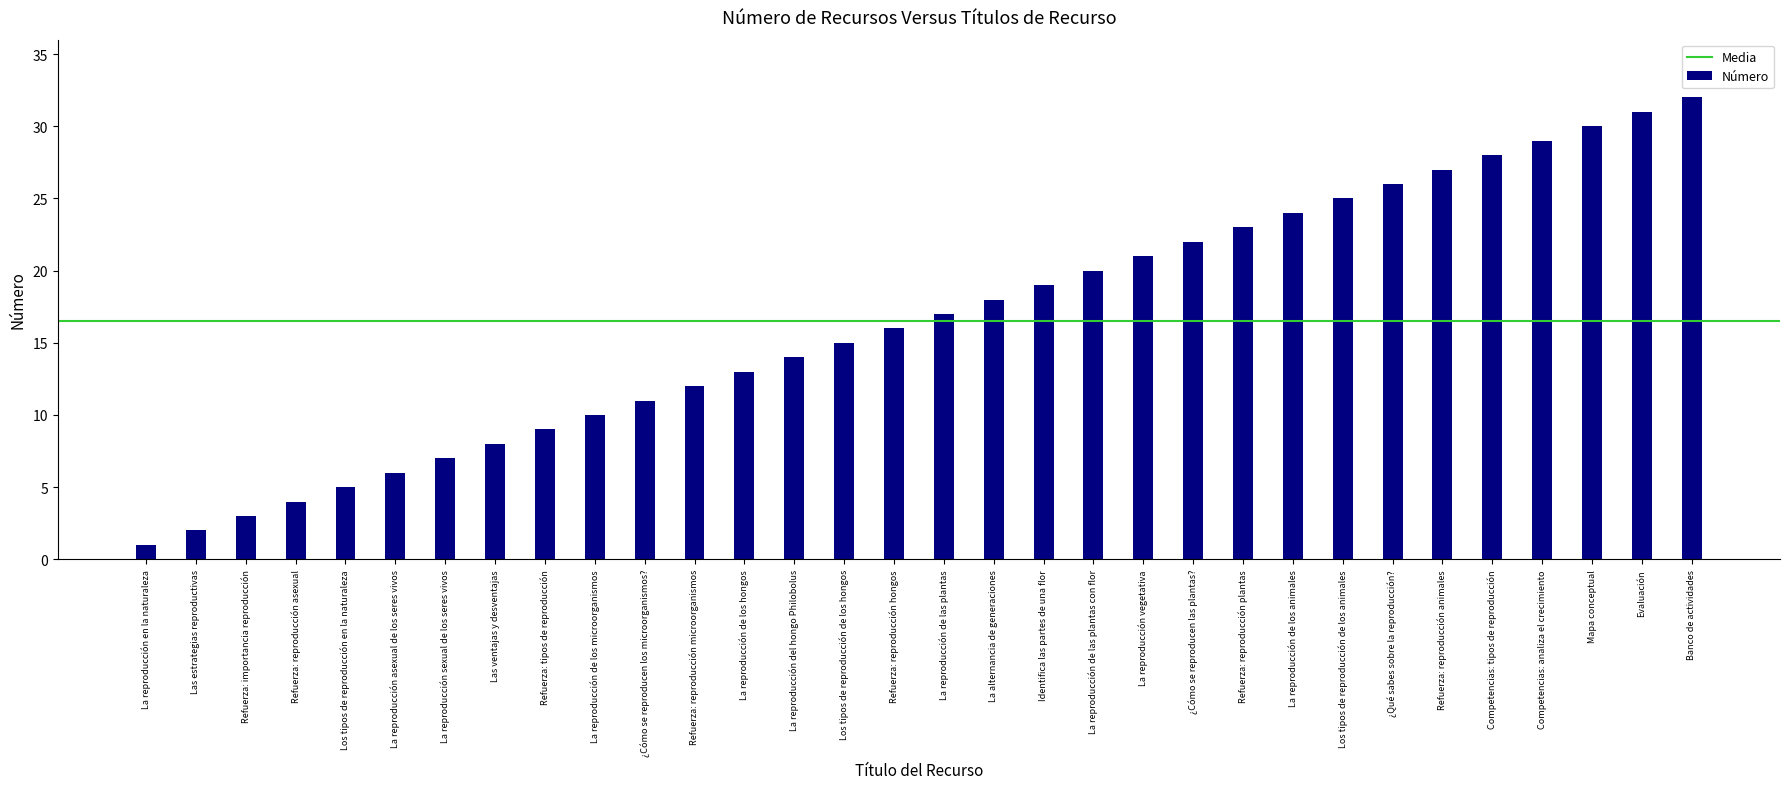

List the labels in order of value, largest first.

Banco de actividades, Evaluación, Mapa conceptual, Competencias: analiza el crecimiento, Competencias: tipos de reproducción, Refuerza: reproducción animales, ¿Qué sabes sobre la reproducción?, Los tipos de reproducción de los animales, La reproducción de los animales, Refuerza: reproducción plantas, ¿Cómo se reproducen las plantas?, La reproducción vegetativa, La reproducción de las plantas con flor, Identifica las partes de una flor, La alternancia de generaciones, La reproducción de las plantas, Refuerza: reproducción hongos, Los tipos de reproducción de los hongos, La reproducción del hongo Philobolus, La reproducción de los hongos, Refuerza: reproducción microorganismos, ¿Cómo se reproducen los microorganismos?, La reproducción de los microorganismos, Refuerza: tipos de reproducción, Las ventajas y desventajas, La reproducción sexual de los seres vivos, La reproducción asexual de los seres vivos, Los tipos de reproducción en la naturaleza, Refuerza: reproducción asexual, Refuerza: importancia reproducción, Las estrategias reproductivas, La reproducción en la naturaleza